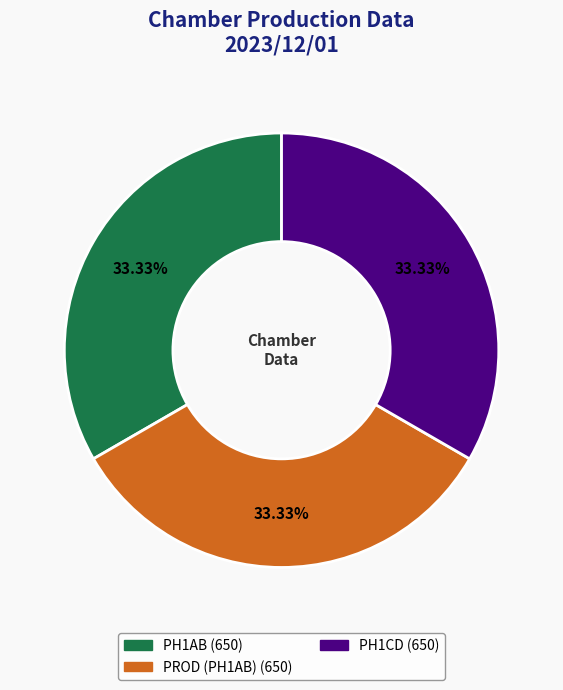

Is there any slice that represents more than half of the pie?

No